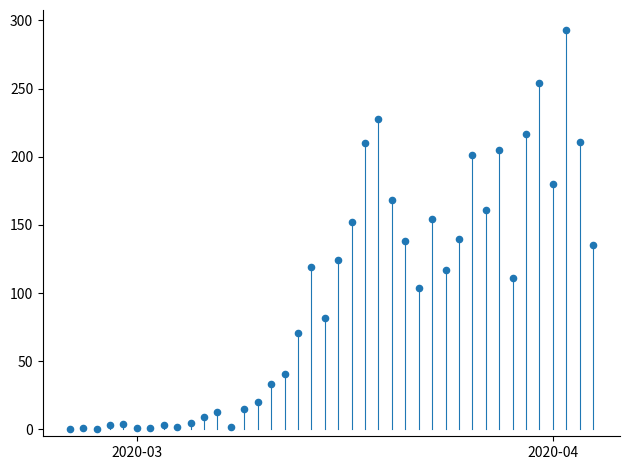

What is the range of Y values (max minus min)?

293